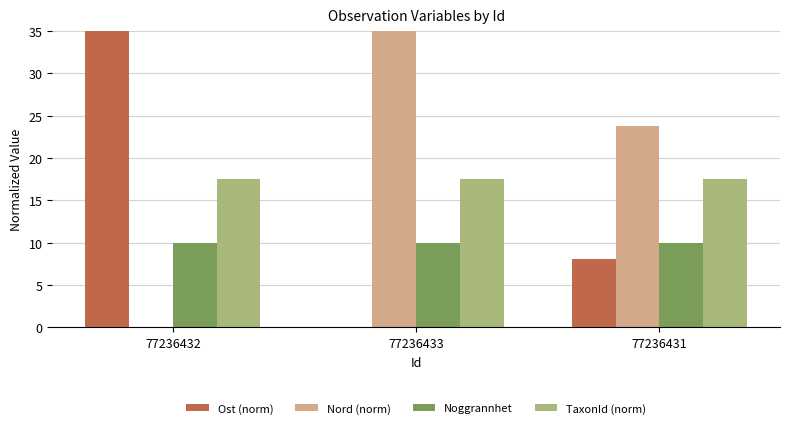

Reading right to left, transcribe all the data shown in this chart.

Ost (norm): 77236431=8.1	77236433=0.0	77236432=35.0
Nord (norm): 77236431=23.8	77236433=35.0	77236432=0.0
Noggrannhet: 77236431=10.0	77236433=10.0	77236432=10.0
TaxonId (norm): 77236431=17.5	77236433=17.5	77236432=17.5